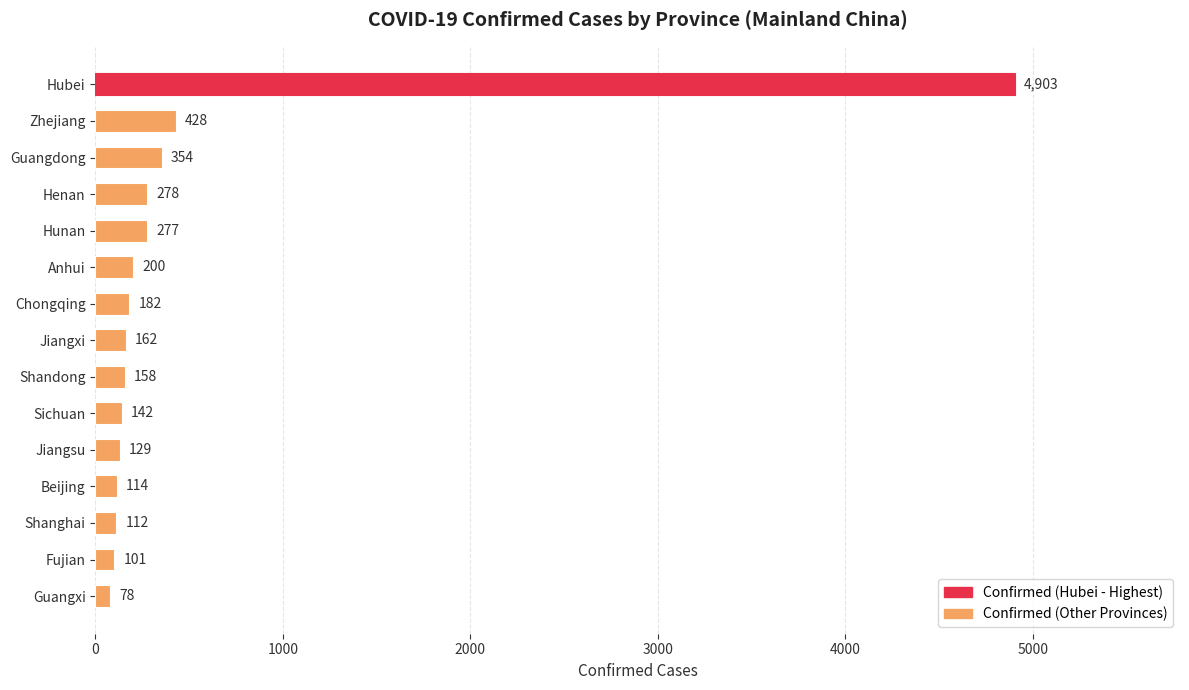

What is the difference between the second highest and second lowest values?

327